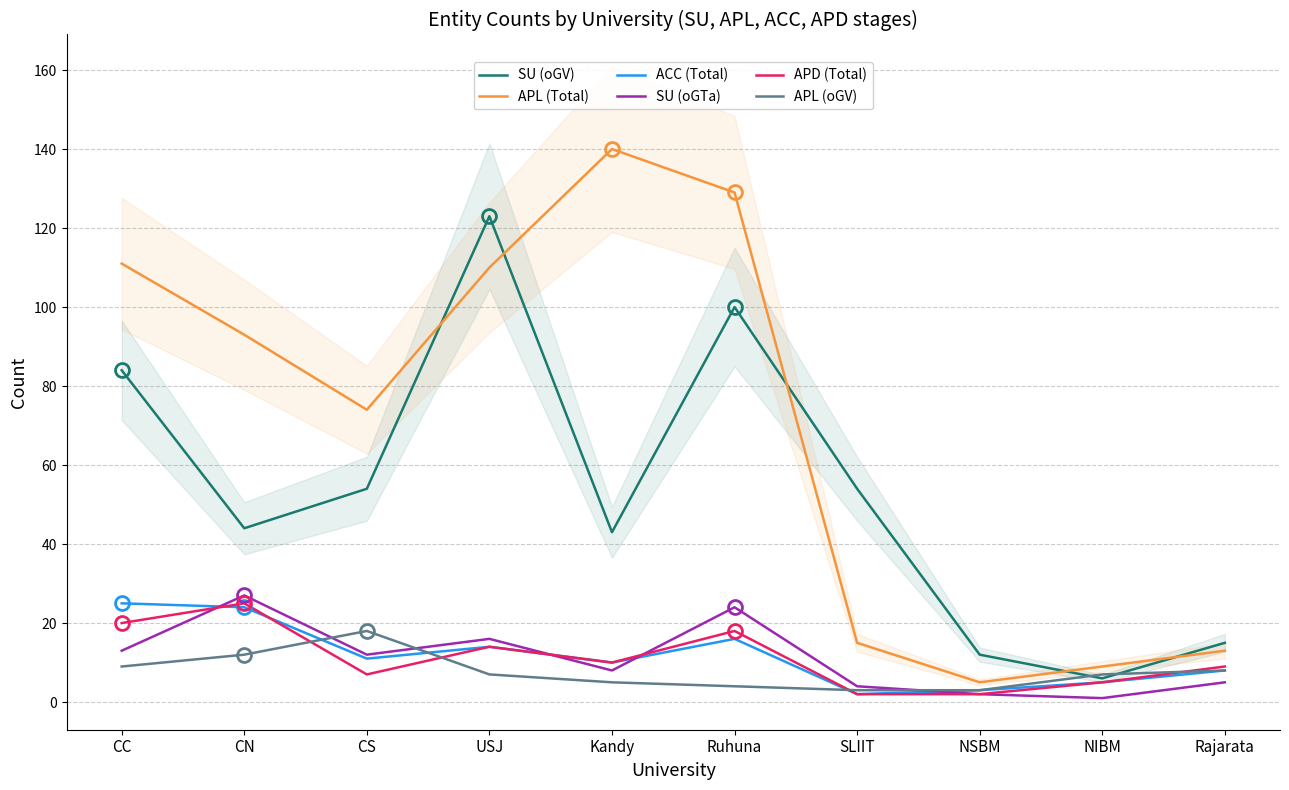

How many categories are shown in the chart?

10